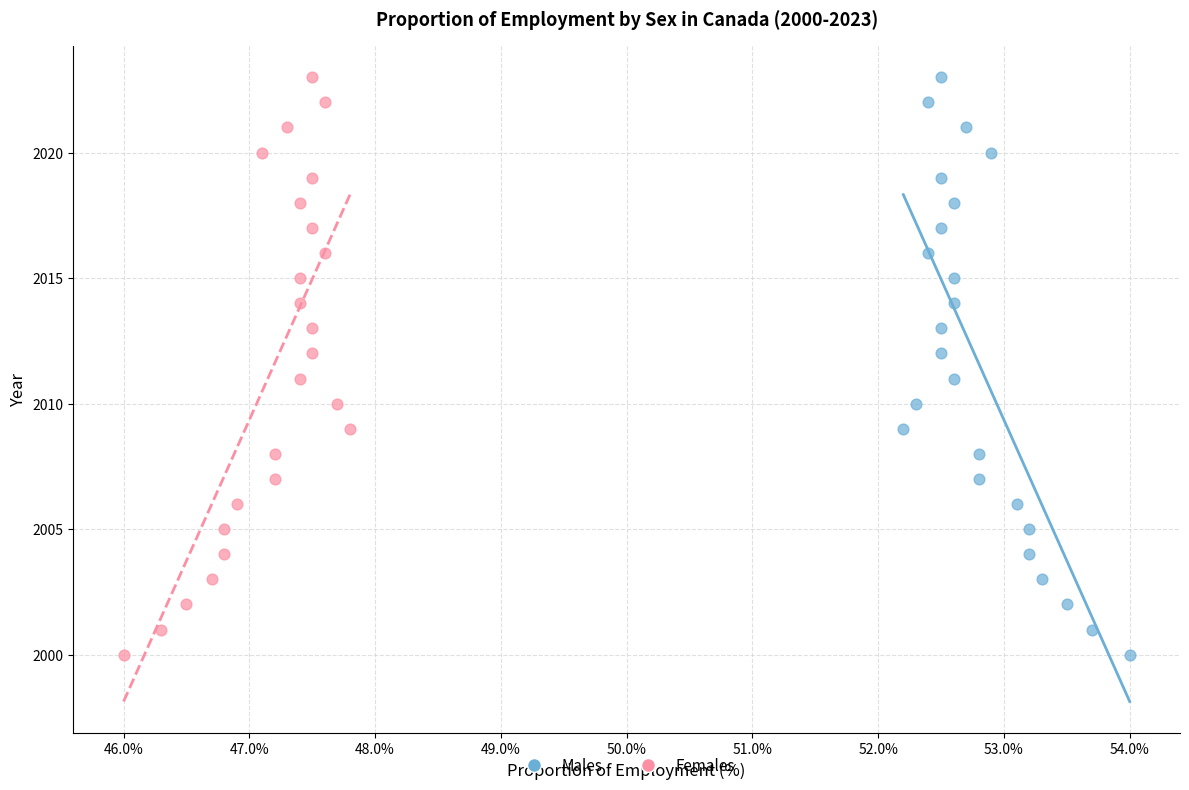

What are all the series names shown in the legend?

Males, Females